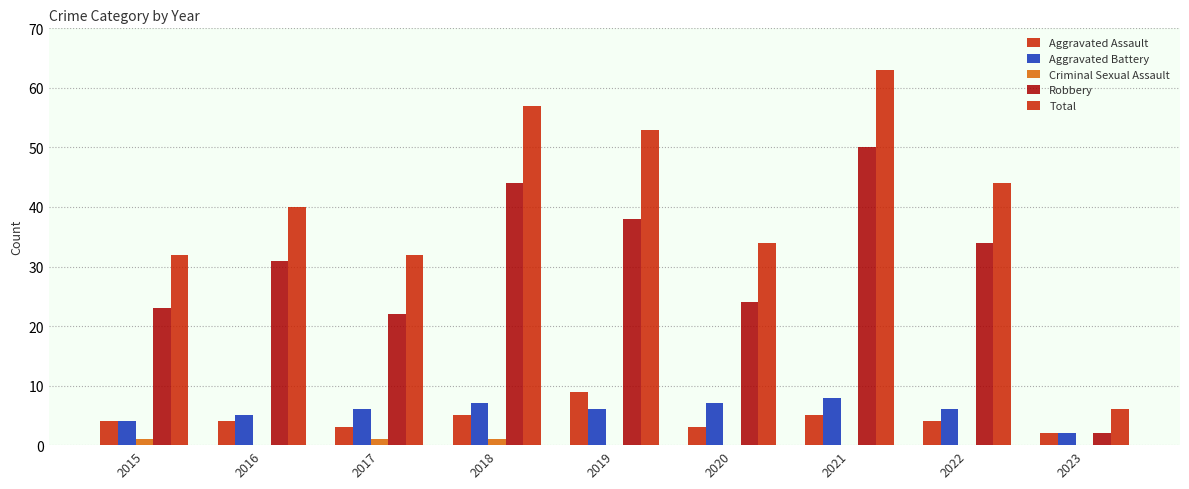

The value of Total at 2021 is 34. True or false?

False